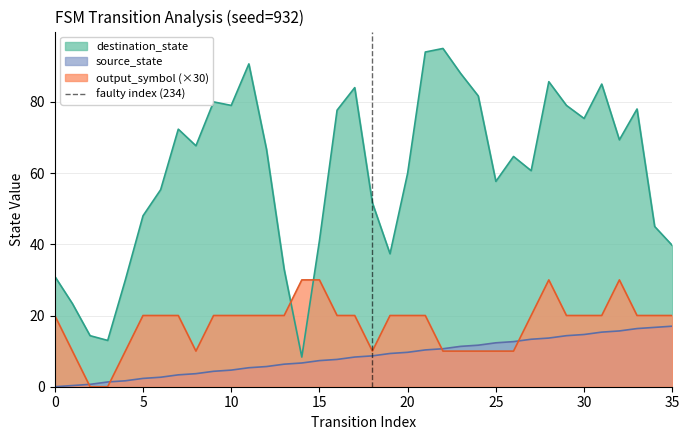

The value of output_symbol (×30) at 20 is 20.0. True or false?

True